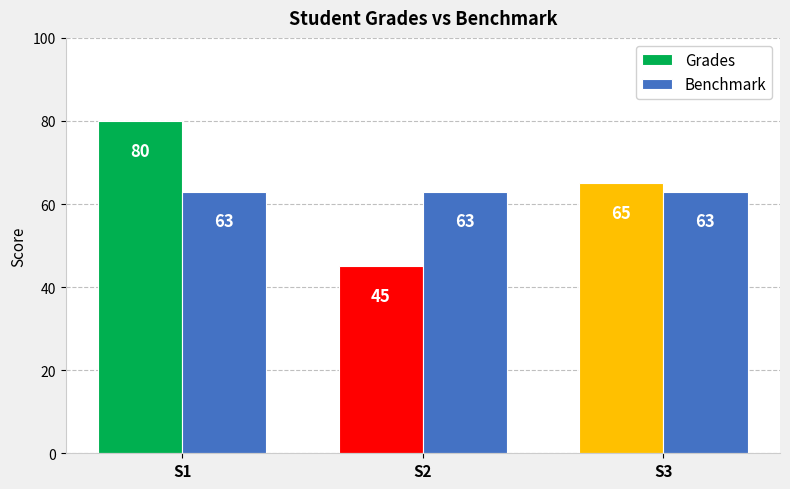

What is the sum of the Benchmark values at S2 and S1?

126